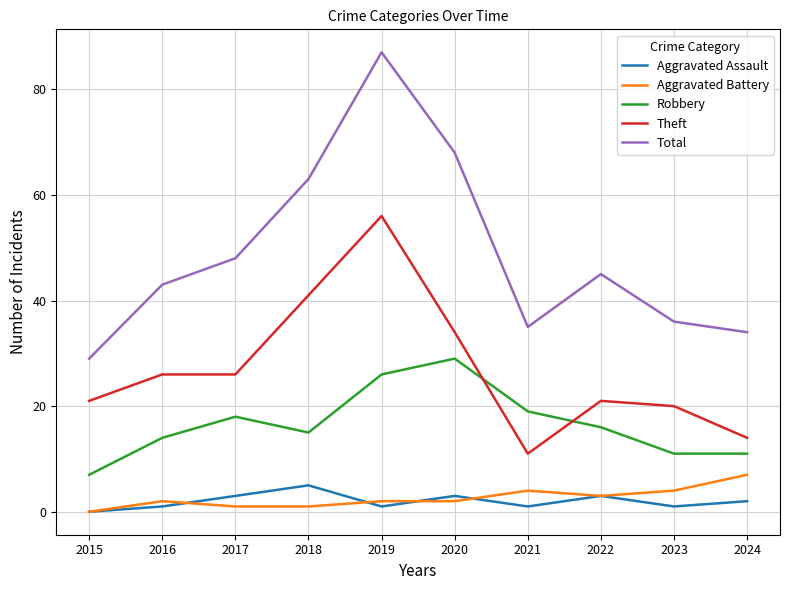

What is the total value across all series at 2019?

172